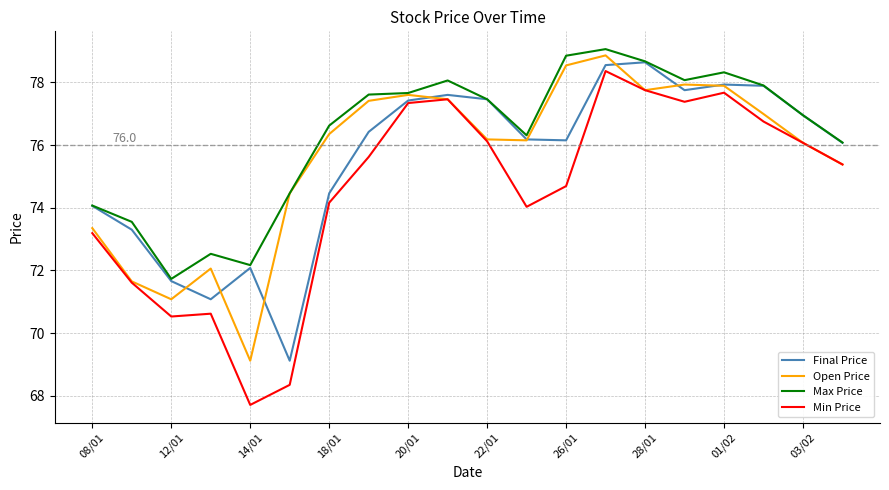

What is the maximum value for Final Price?

78.6